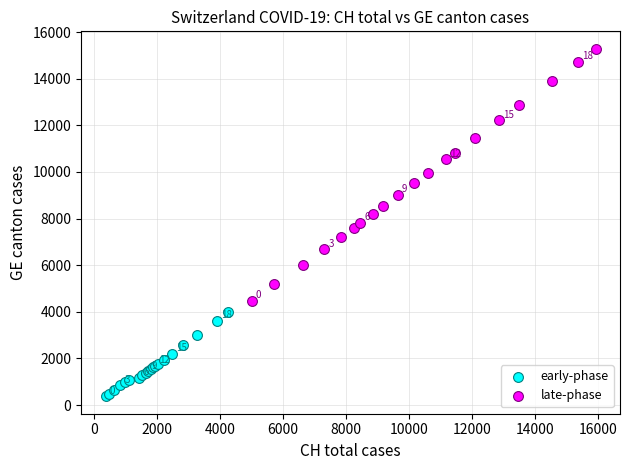

Which series reaches the minimum Y coordinate?

early-phase